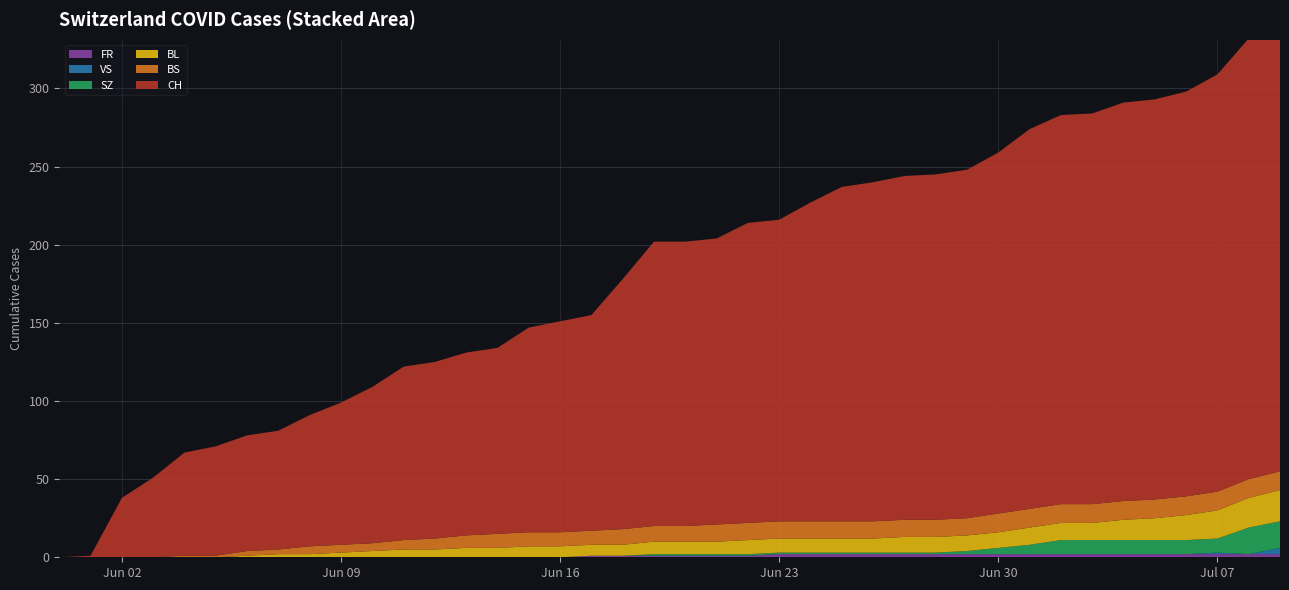

Reading left to right, list all the values displayed in this chart.

FR: 0	0	0	0	0	0	0	0	0	0	0	0	0	0	0	0	0	1	1	1	1	1	1	2	2	2	2	2	2	2	2	2	2	2	2	2	2	2	2	2
BL: 0	0	0	0	0	0	1	2	2	3	4	5	5	6	6	7	7	7	7	8	8	8	9	9	9	9	9	10	10	10	10	11	11	11	13	14	16	18	19	20
BS: 0	0	0	0	1	1	3	3	5	5	5	6	7	8	9	9	9	9	10	10	10	11	11	11	11	11	11	11	11	11	12	12	12	12	12	12	12	12	12	12
SZ: 0	0	0	0	0	0	0	0	0	0	0	0	0	0	0	0	0	0	0	1	1	1	1	1	1	1	1	1	1	2	4	6	9	9	9	9	9	9	17	17
VS: 0	0	0	0	0	0	0	0	0	0	0	0	0	0	0	0	0	0	0	0	0	0	0	0	0	0	0	0	0	0	0	0	0	0	0	0	0	1	0	4
CH: 0	1	38	51	66	70	74	76	84	91	100	111	113	117	119	131	135	138	160	182	182	183	192	193	204	214	217	220	221	223	231	243	249	250	255	256	259	267	282	288